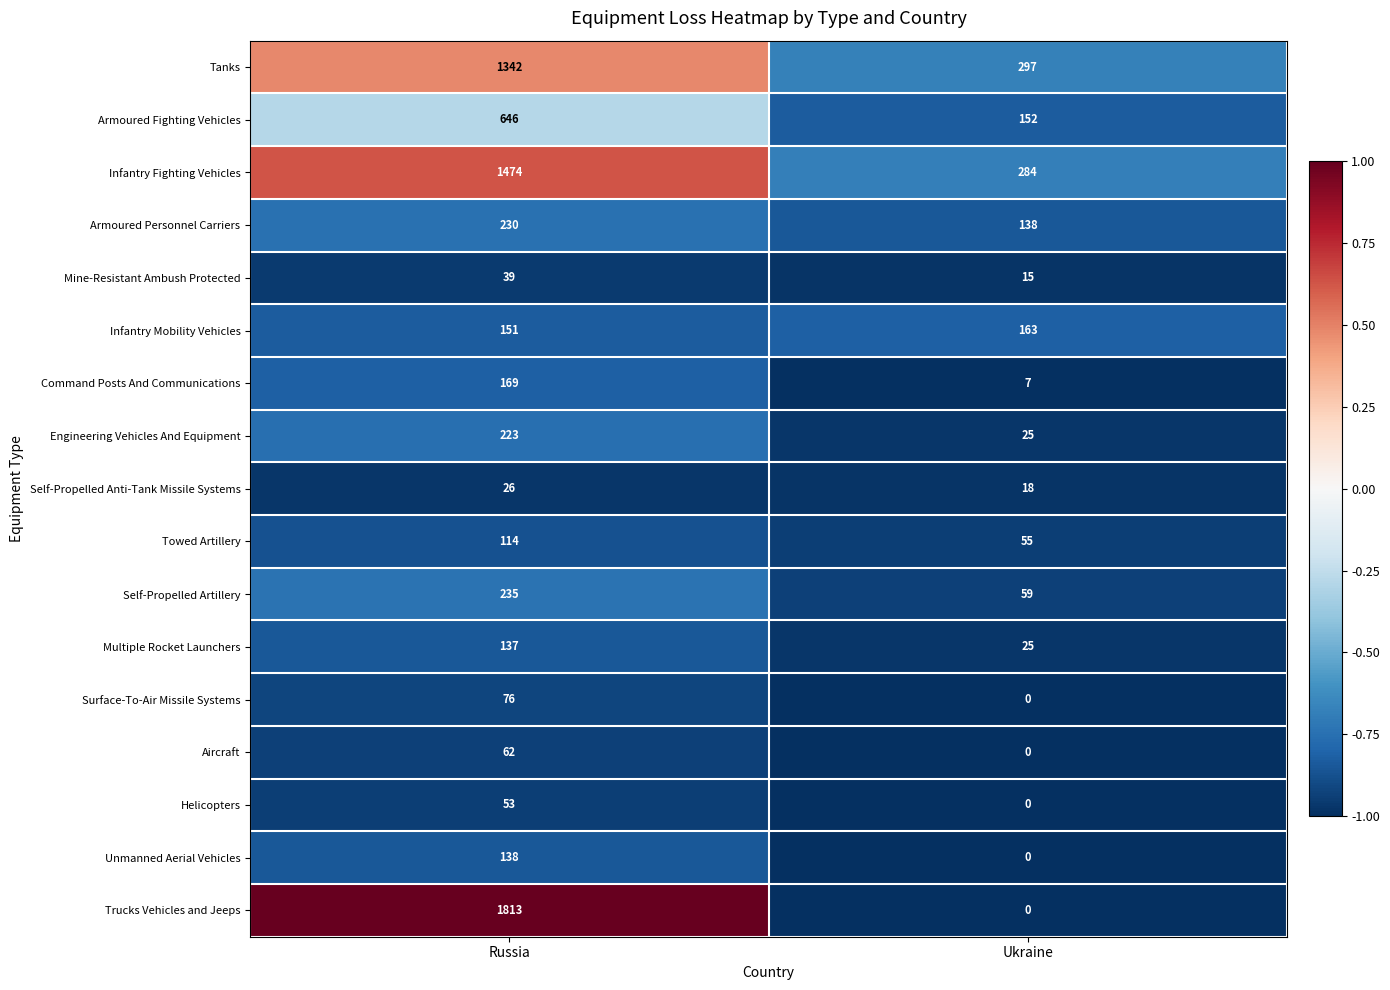

What is the difference between the Surface-To-Air Missile Systems values at Ukraine and Russia?

76